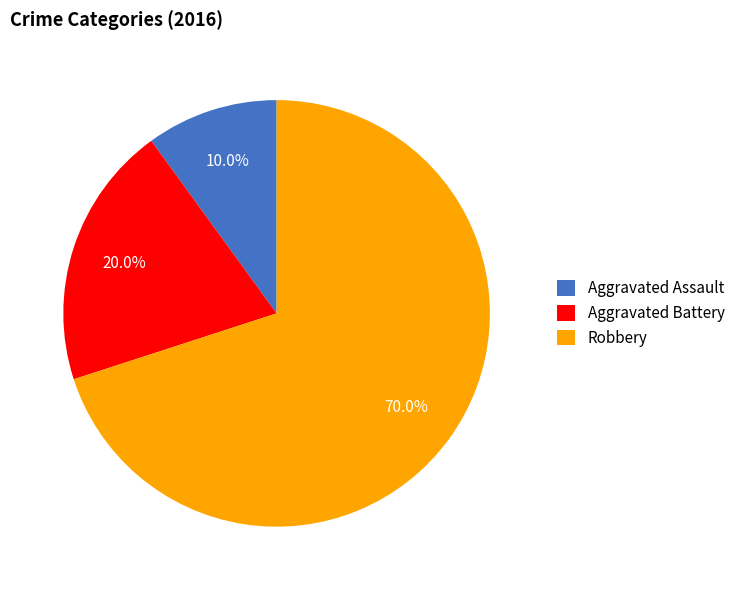

Combined, do Robbery and Aggravated Battery account for over 50%?

Yes